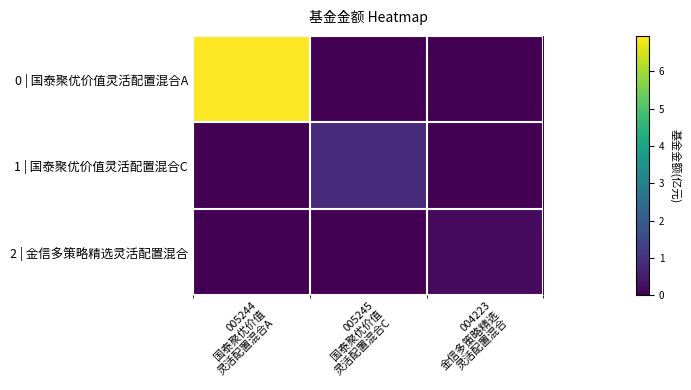

Which category has the lowest value across all series?

005245
国泰聚优价值
灵活配置混合C